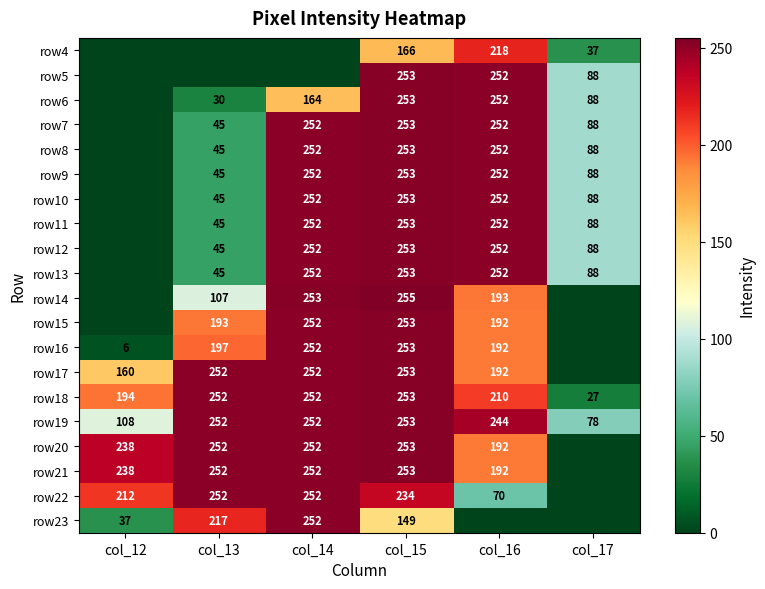

At how many categories does at least one series exceed 58?

6